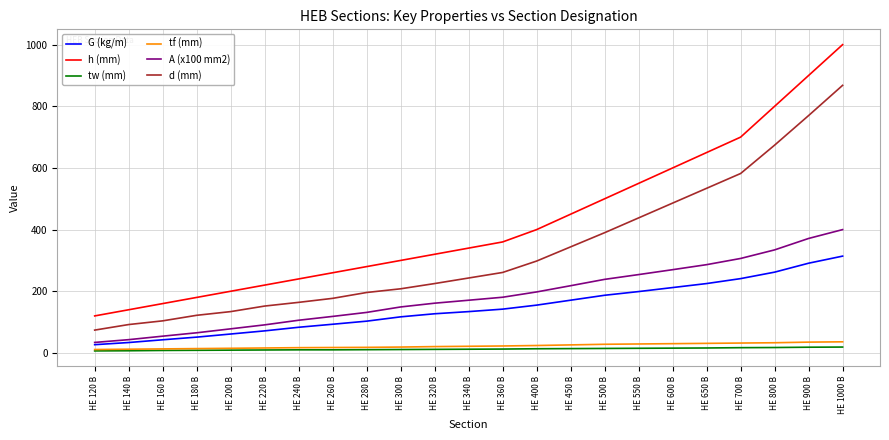

True or false: A (x100 mm2) and tf (mm) cross at least once.

False